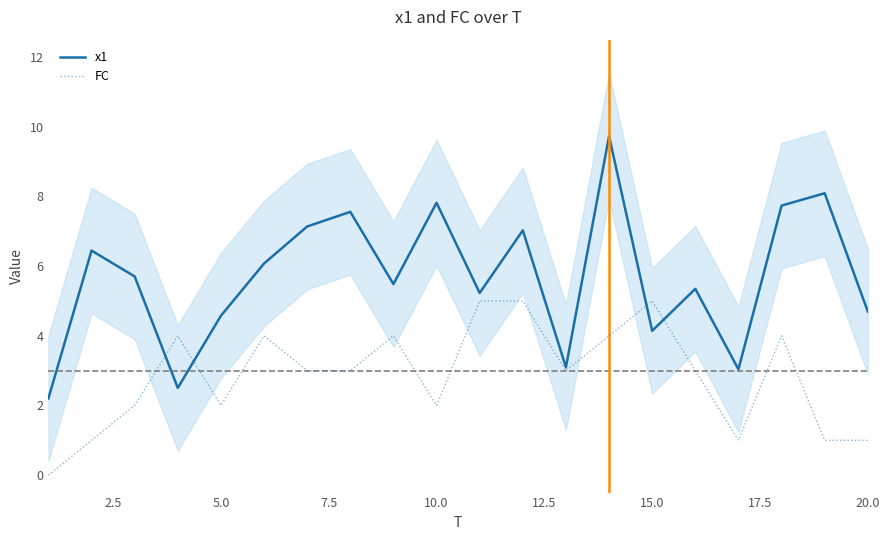

What is the highest value of the x1 series?

9.7